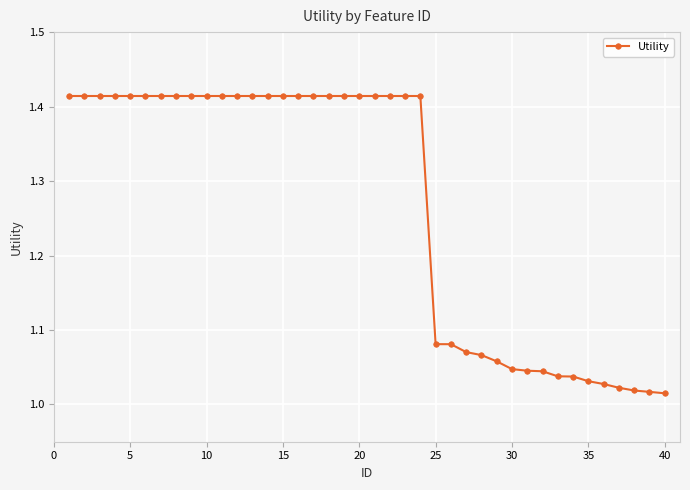

What is the difference between the maximum and minimum values?

0.4